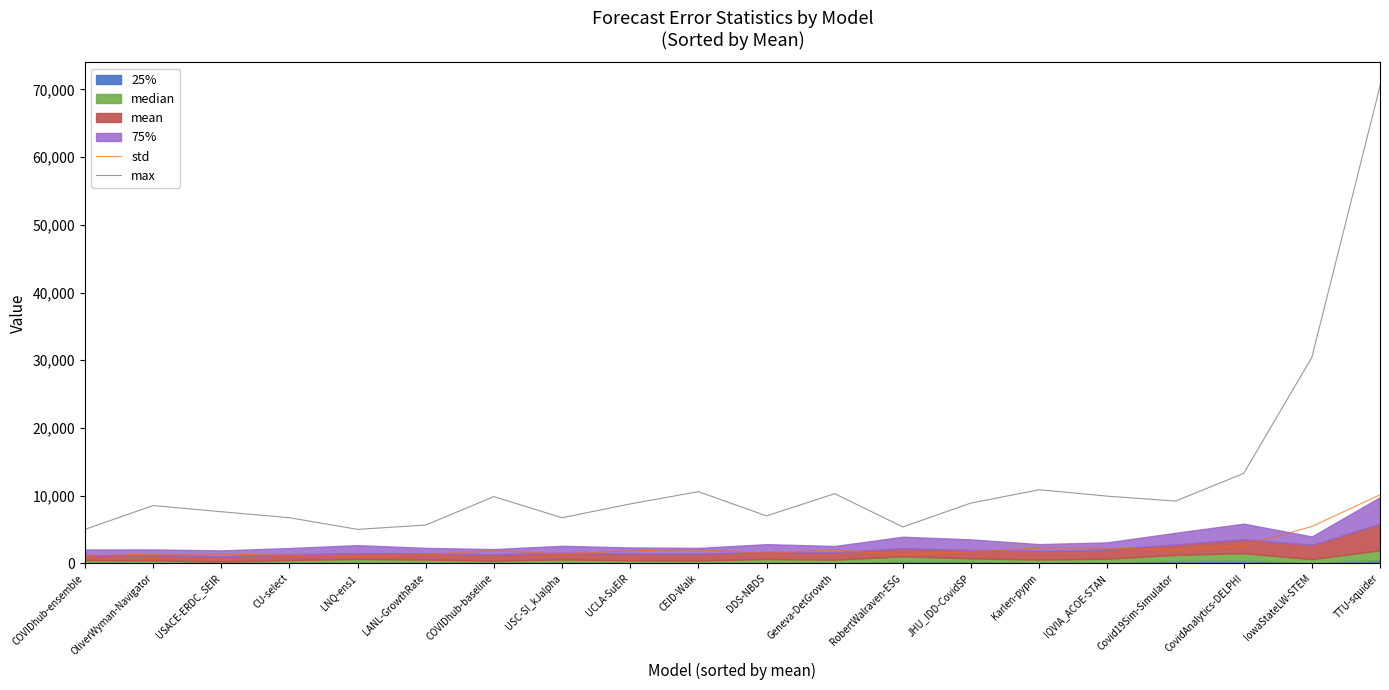

Which series has the largest total across all categories?

max